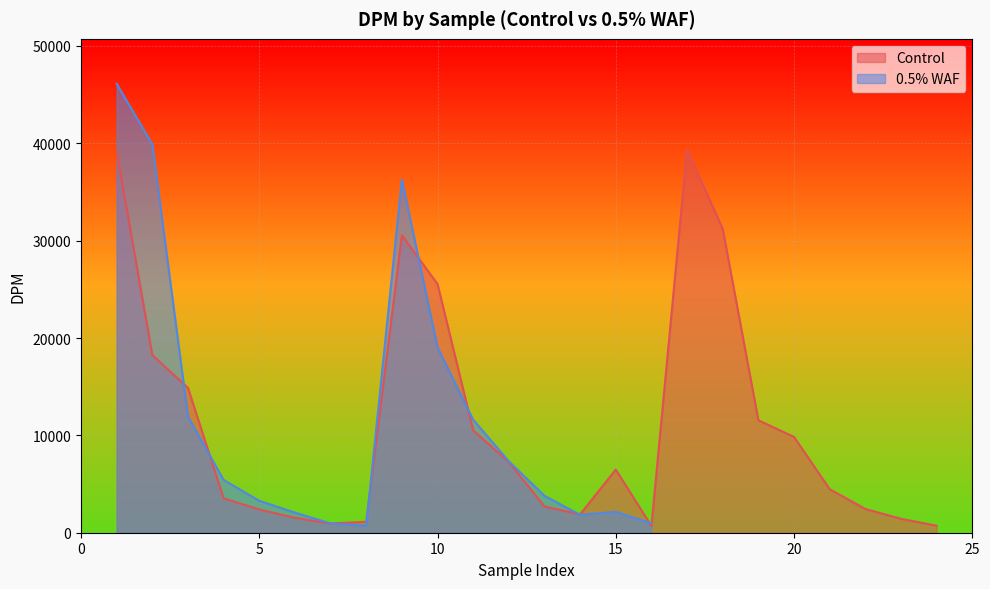

What is the highest value of the Control series?

39323